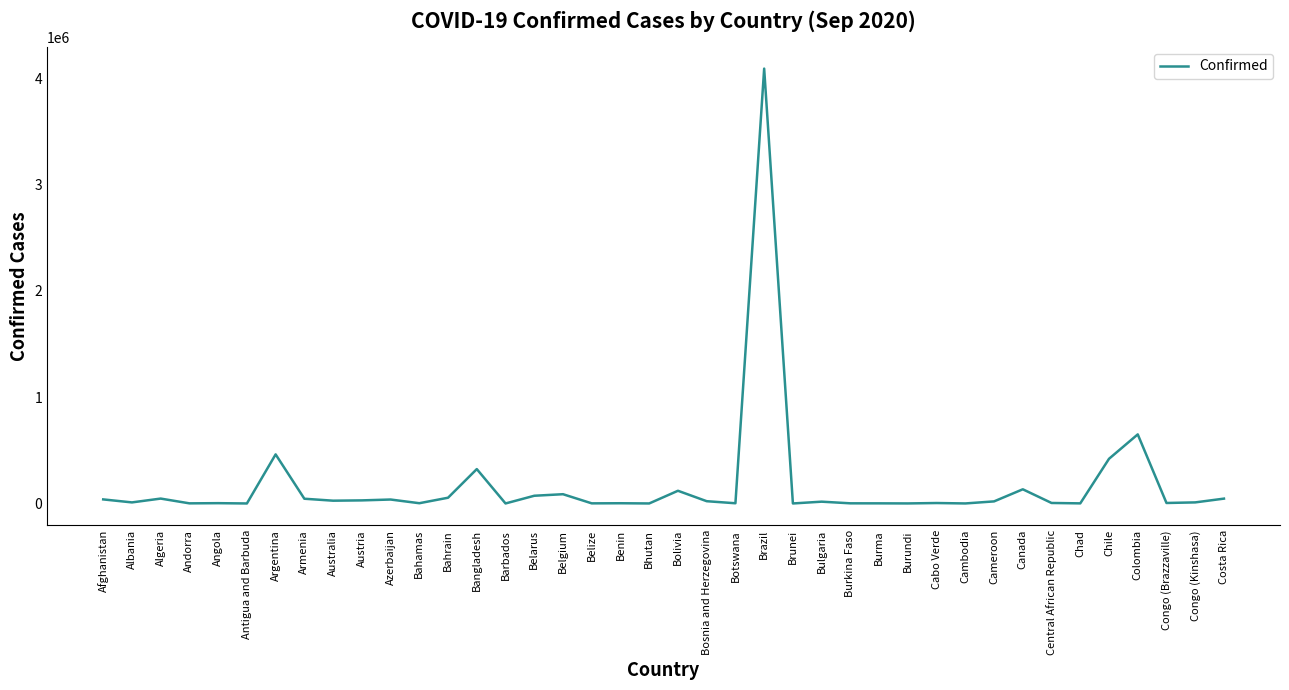

True or false: the data shows 873971 at Colombia.

False